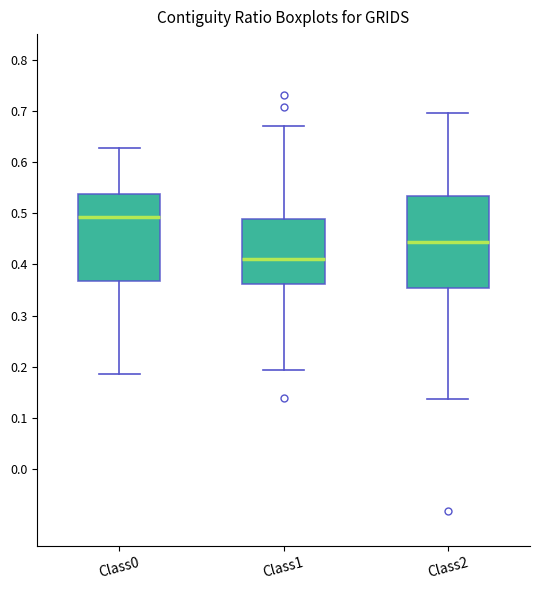

Reading left to right, read every box against the y-axis: the position of its median line, the range the box covers, and the ends of its whiskers. The values are not printed on the chart, so give them approximately, as read against the axis.

Class0: median 0.49, box 0.37 to 0.54, whiskers 0.19 to 0.63
Class1: median 0.41, box 0.36 to 0.49, whiskers 0.19 to 0.67
Class2: median 0.44, box 0.35 to 0.53, whiskers 0.14 to 0.70